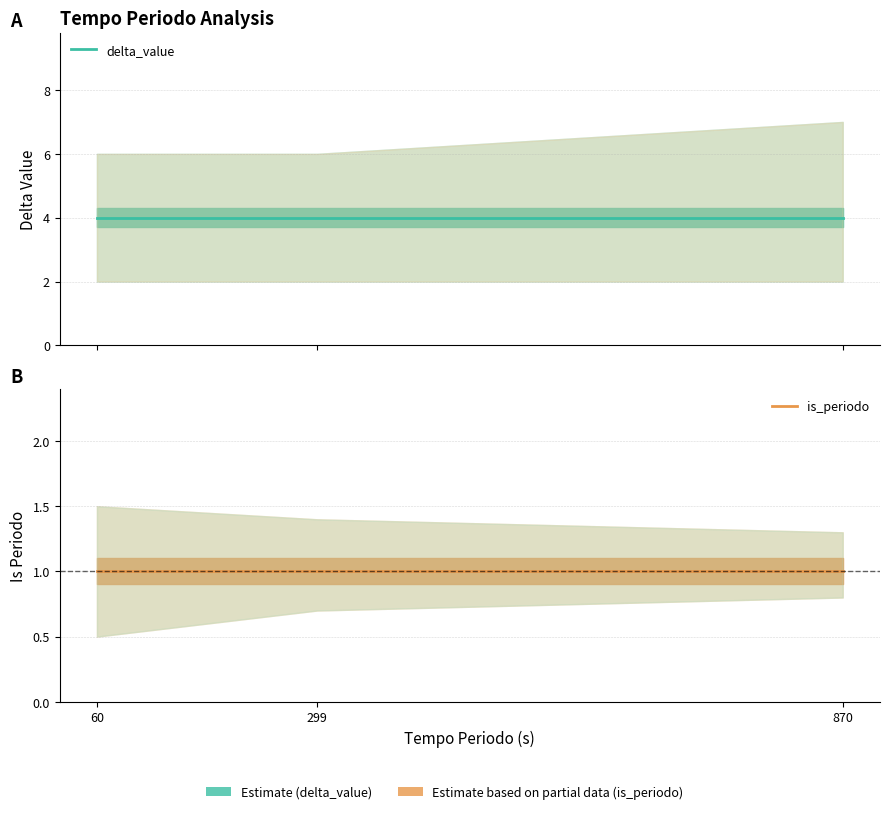

What value does the delta_value series have at 60?

4